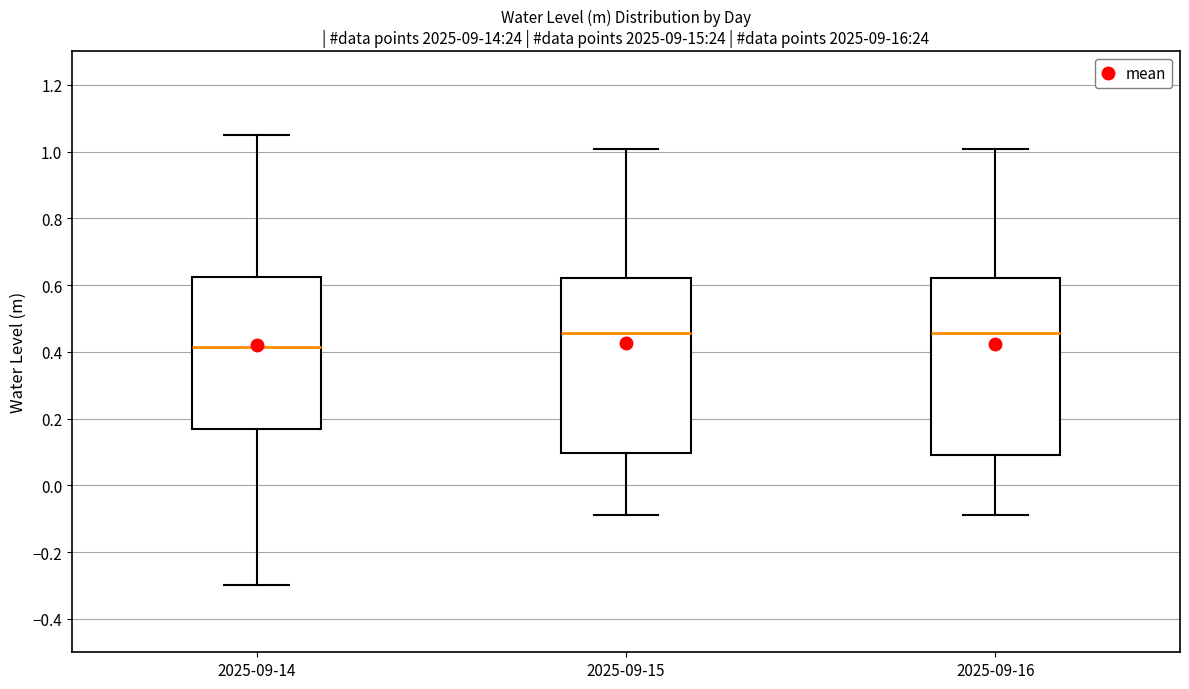

Where is the lower edge of the box for 2025-09-14 on the y-axis? The values are not printed on the chart, so give them approximately, as read against the axis.

0.16